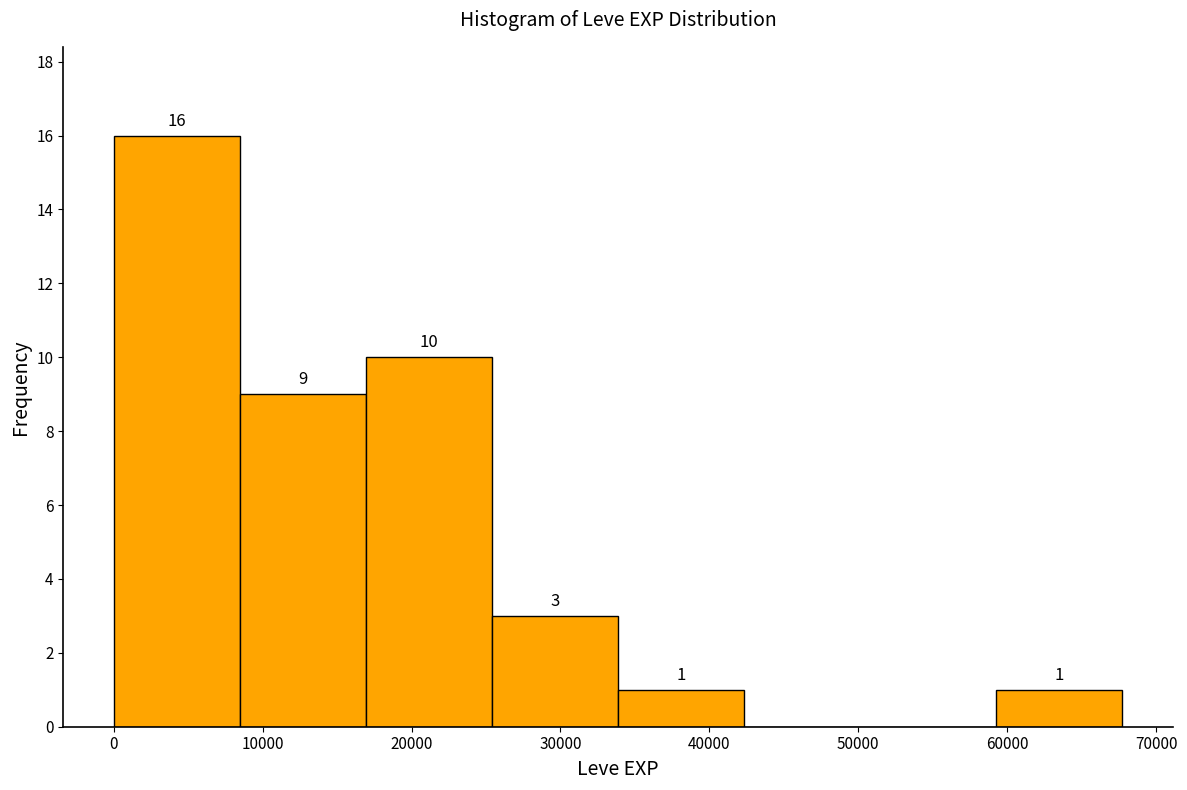

Which range on the x-axis has the tallest bar?

0 to 8000